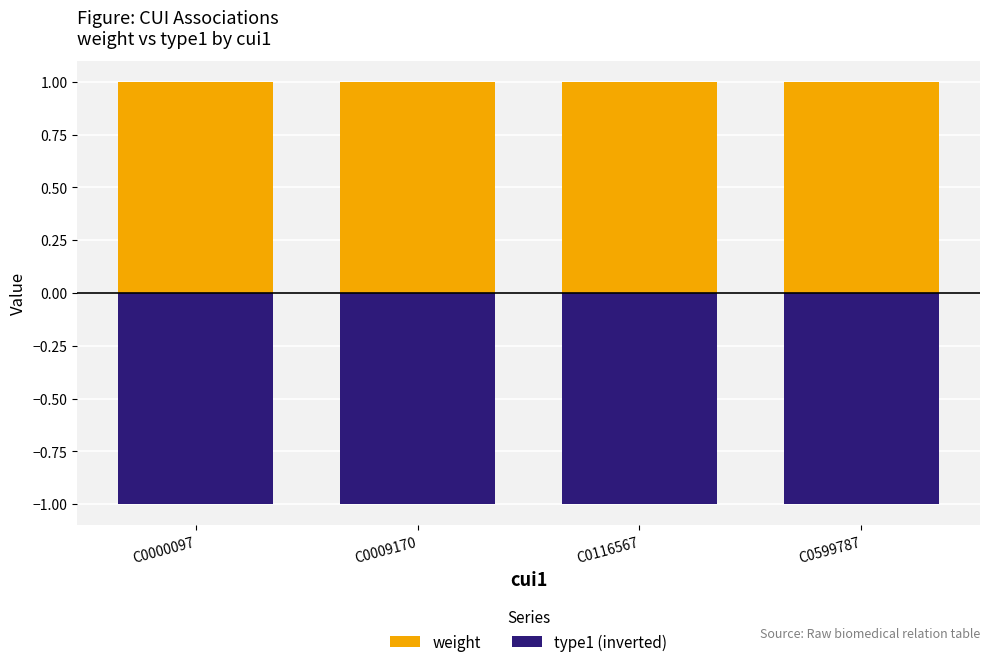

At how many categories does at least one series exceed 0?

4